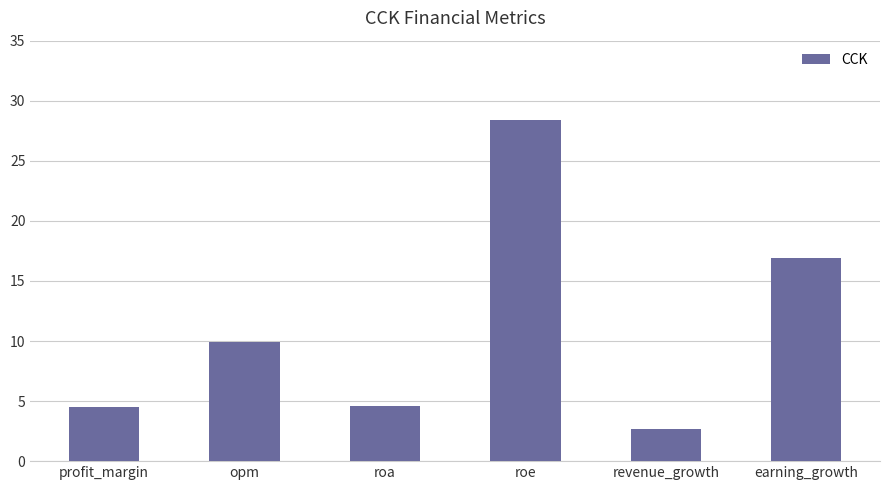

What is the difference between the maximum and minimum values?

25.7